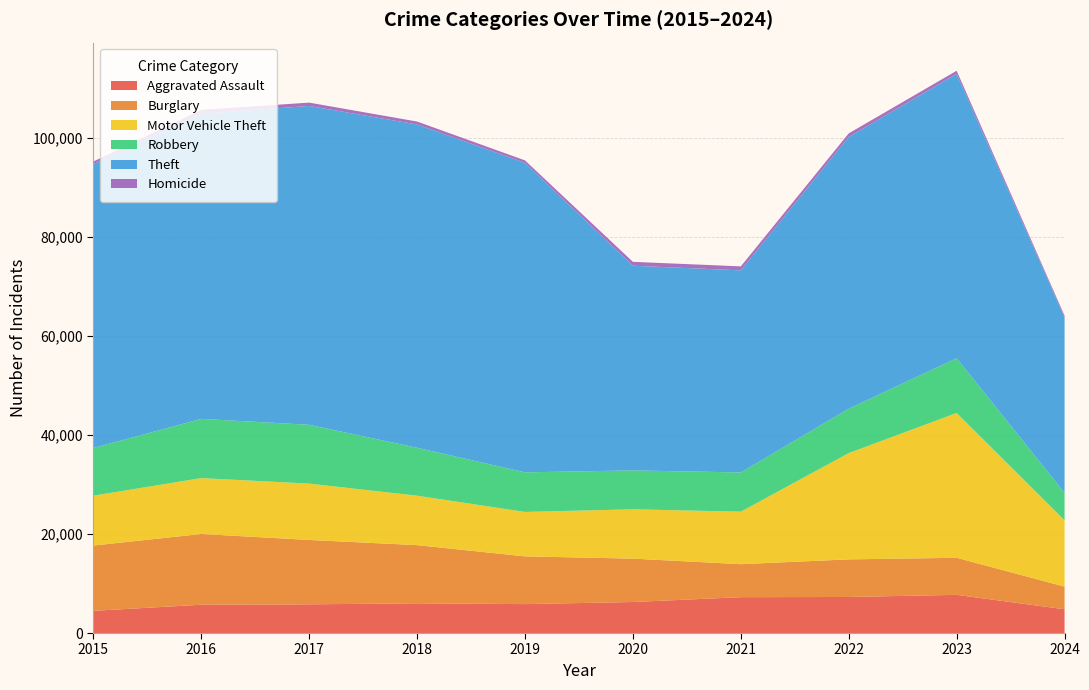

Reading left to right, transcribe all the data shown in this chart.

Aggravated Assault: 4480	5713	5793	6001	5841	6265	7242	7280	7710	4797
Burglary: 13184	14289	13001	11747	9638	8758	6662	7593	7482	4577
Motor Vehicle Theft: 10068	11285	11380	9985	8977	9959	10603	21461	29246	13385
Robbery: 9638	11960	11880	9681	7995	7855	7920	8963	11054	5553
Theft: 57351	61623	64386	65289	62495	41336	40813	54879	57429	35411
Homicide: 496	786	672	588	499	787	804	724	626	352